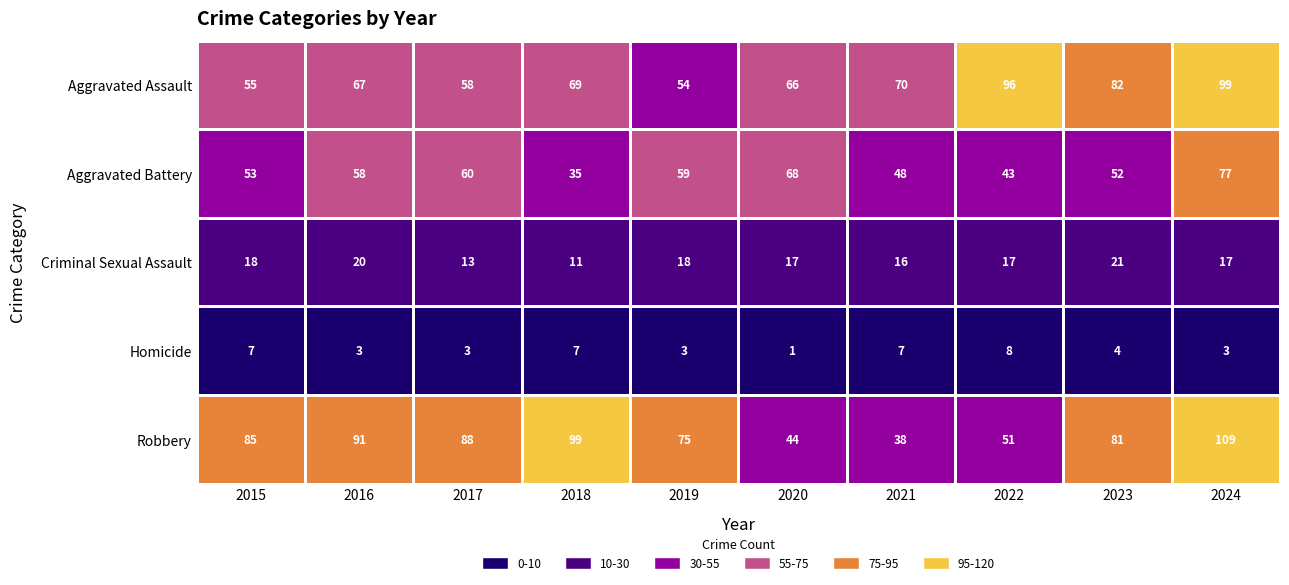

Rank the categories by Robbery value from highest to lowest.

2024, 2018, 2016, 2017, 2015, 2023, 2019, 2022, 2020, 2021